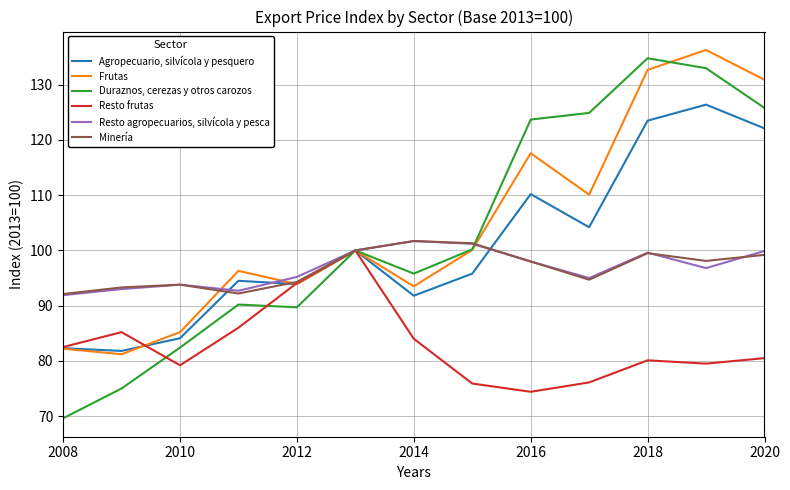

Which series has the largest range (max minus min)?

Duraznos, cerezas y otros carozos